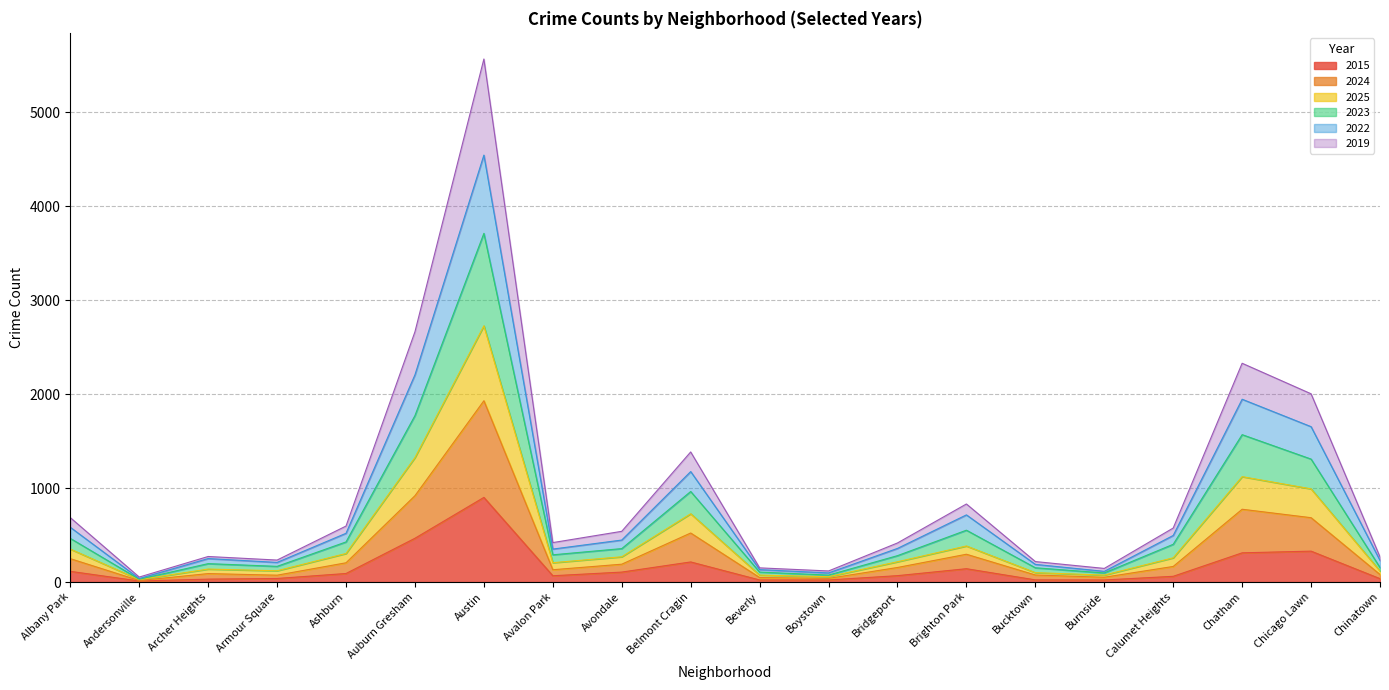

Rank the series at Bridgeport from lowest to highest value.

2015, 2019, 2025, 2024, 2023, 2022